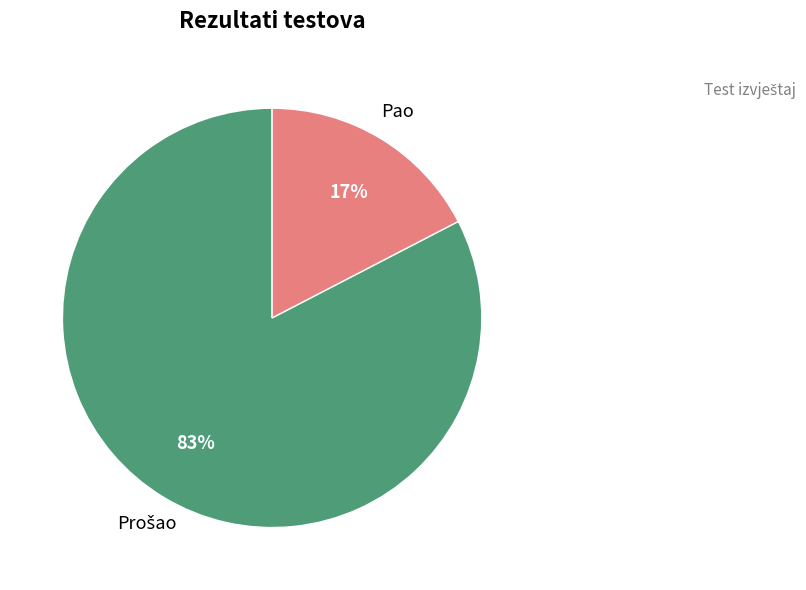

Is it true that Pao is 17% of the pie?

True